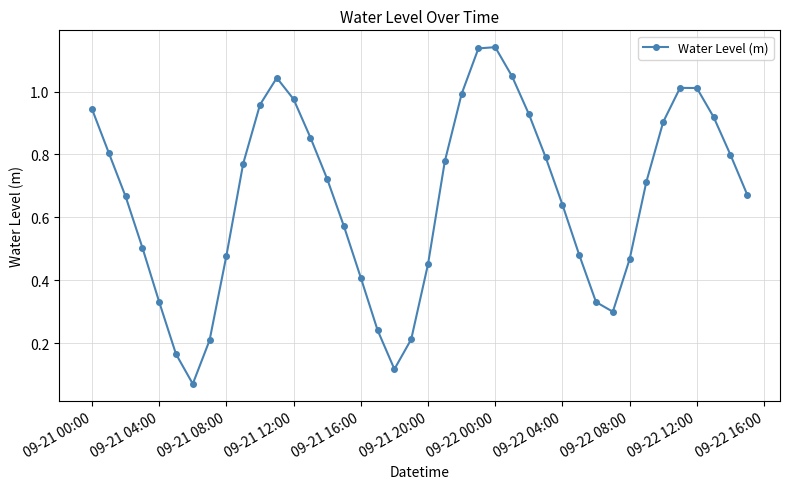

True or false: the data has more than 1 interior local peaks.

True